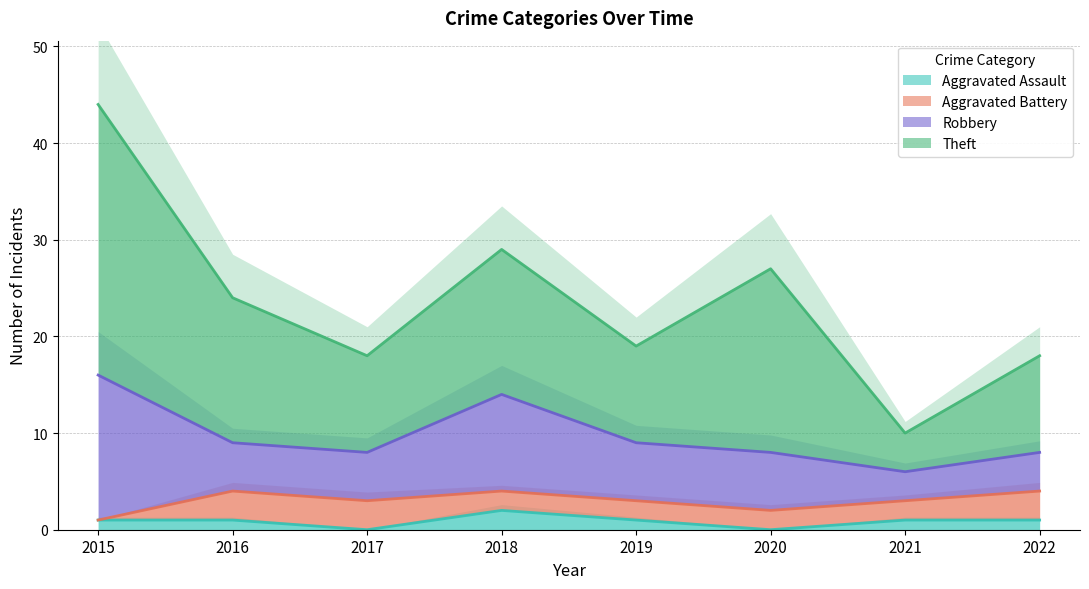

Is it true that Theft equals 15 at 2022?

False